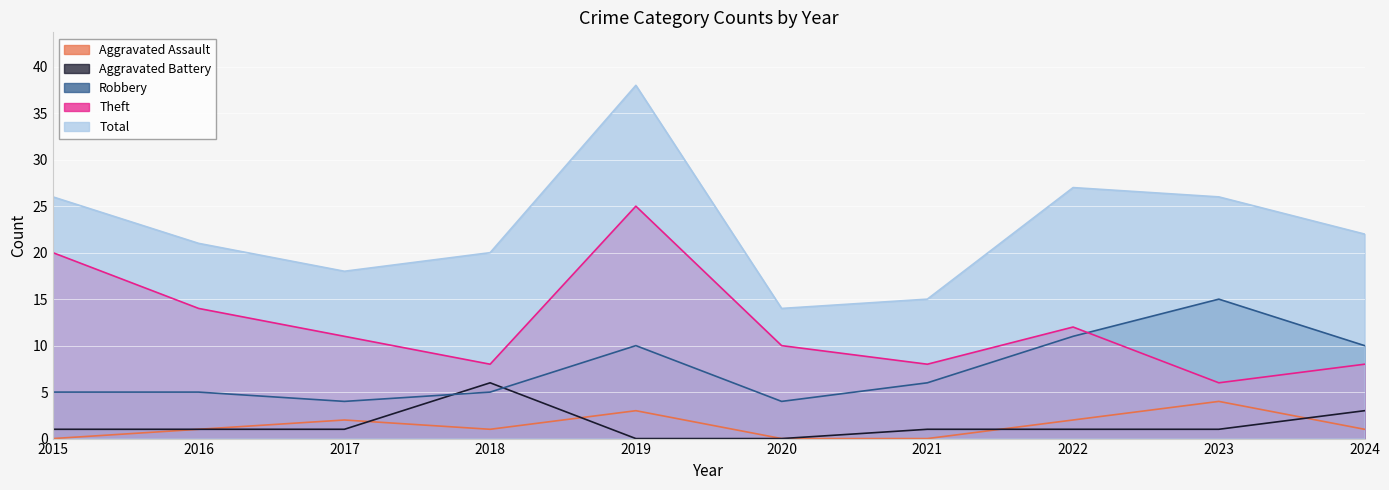

Between 2021 and 2022, which is larger?

2022